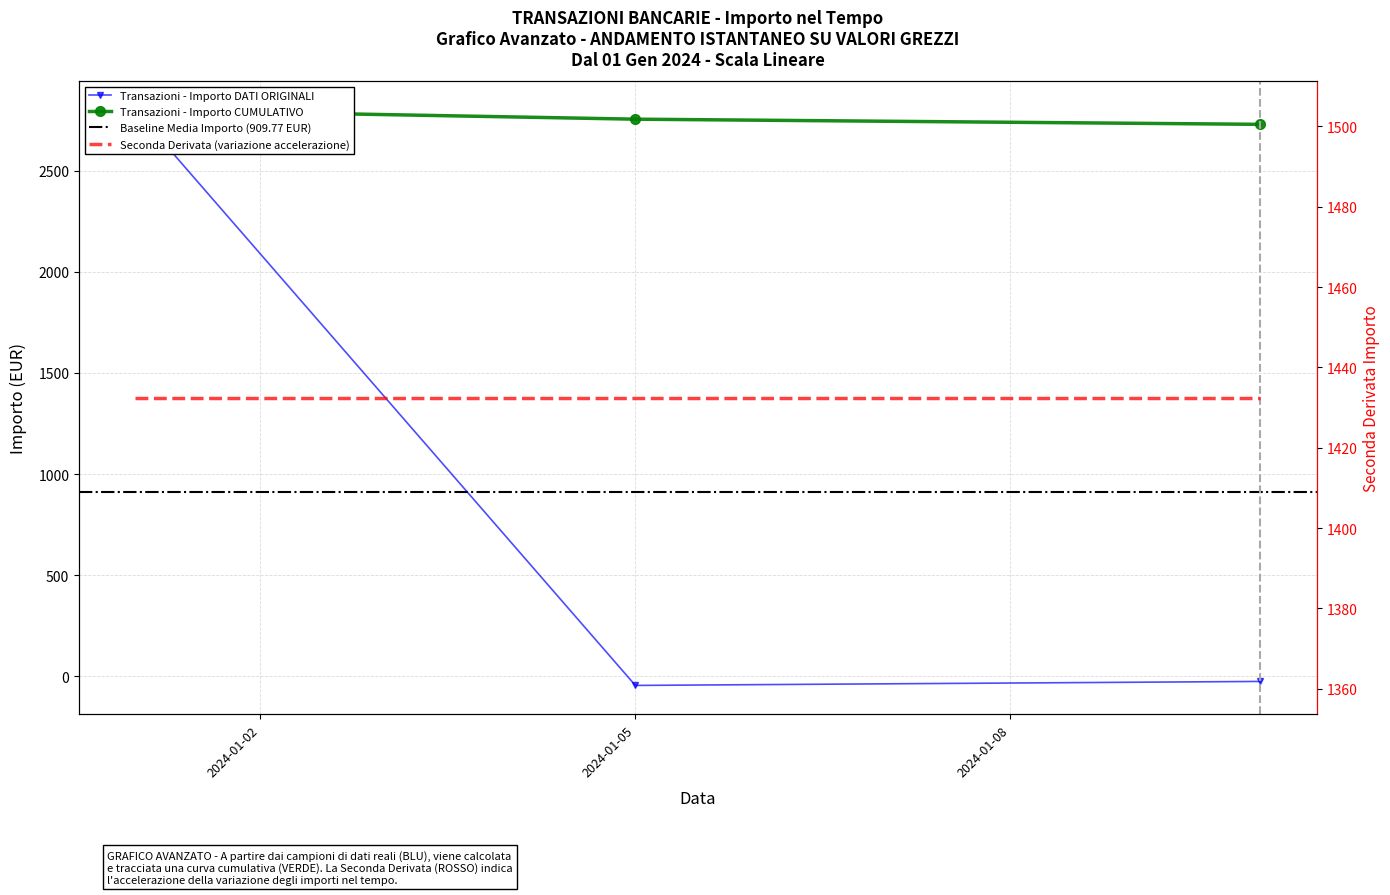

At which category does the chart reach its minimum across all series?

2024-01-05